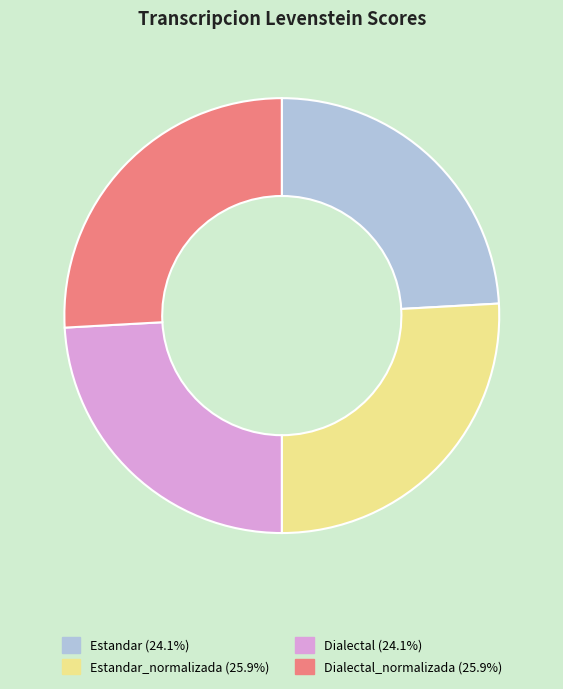

How many segments does this pie chart have?

4